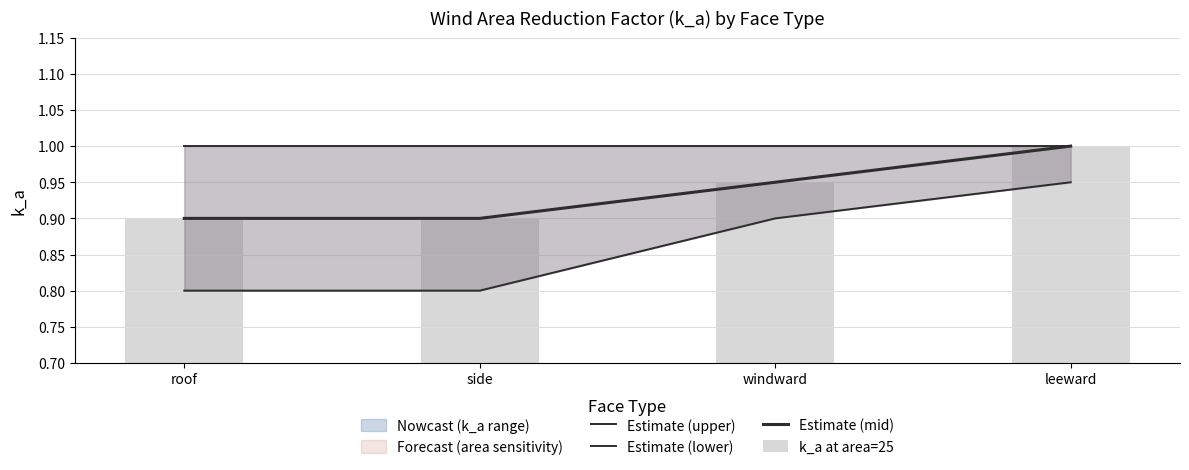

What is the total value across all series at leeward?

4.0